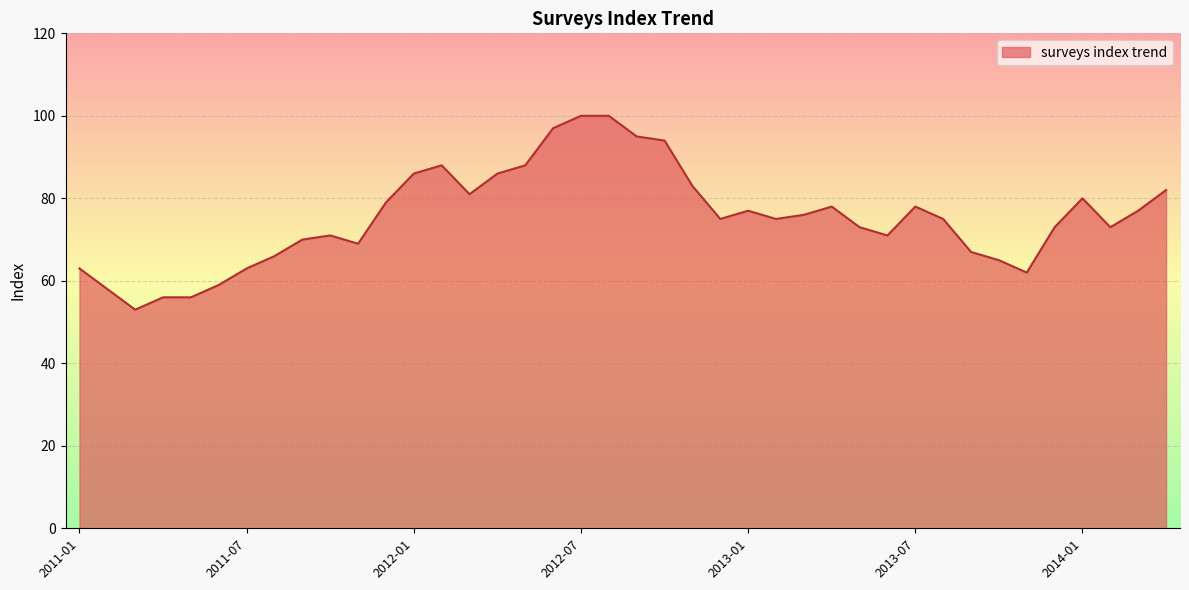

What is the greatest value displayed?

100